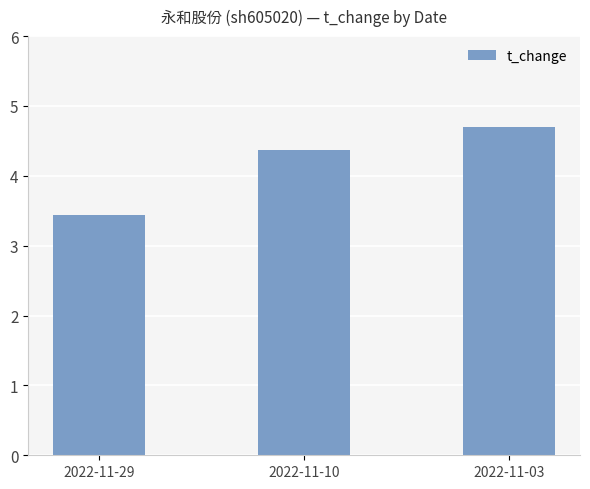

What is the change in value from 2022-11-29 to 2022-11-10?

+0.9